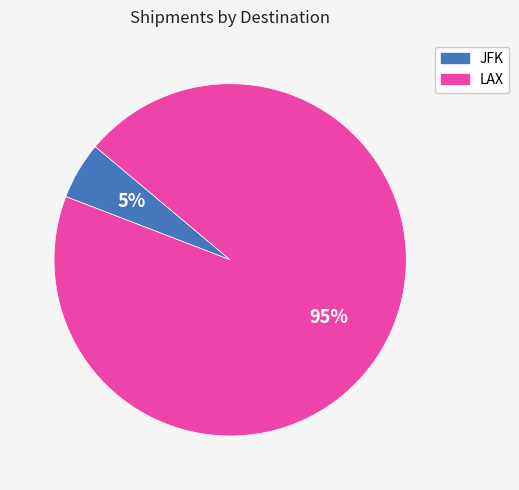

Combined, do LAX and JFK account for over 50%?

Yes